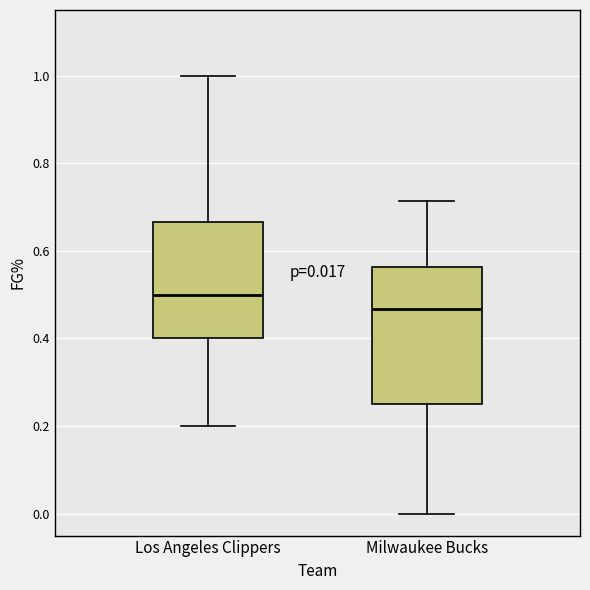

Which box's median line is the lowest?

Milwaukee Bucks